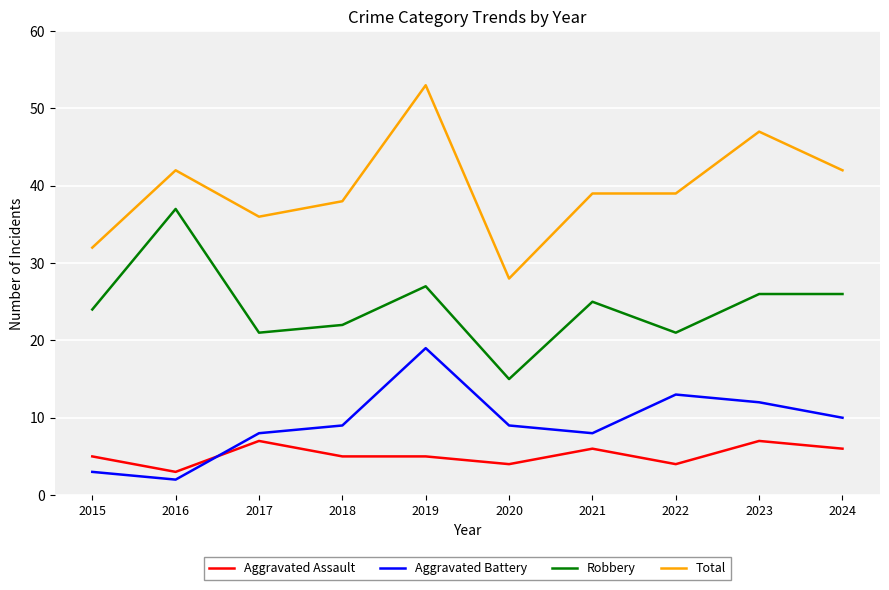

Rank the series at 2024 from highest to lowest value.

Total, Robbery, Aggravated Battery, Aggravated Assault